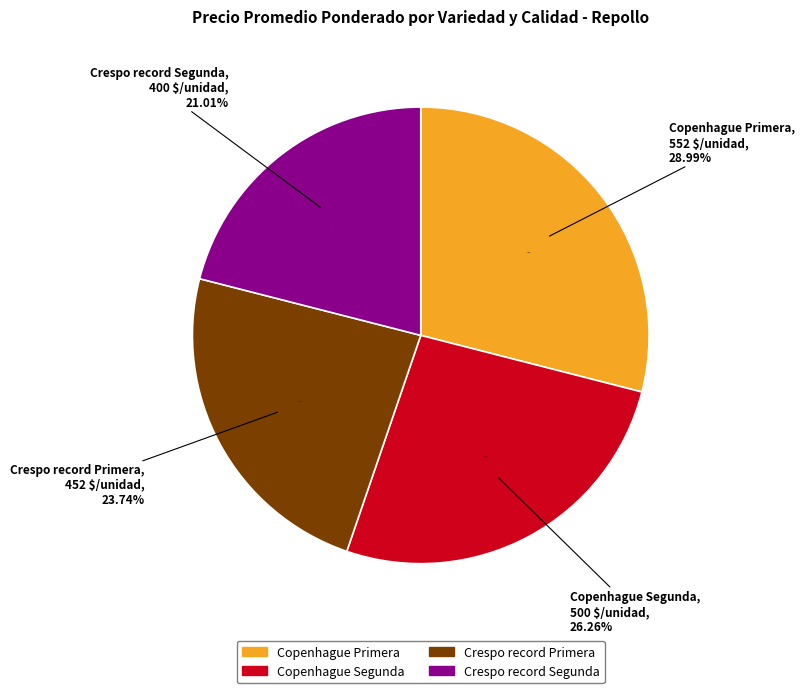

Does any single category account for the majority?

No